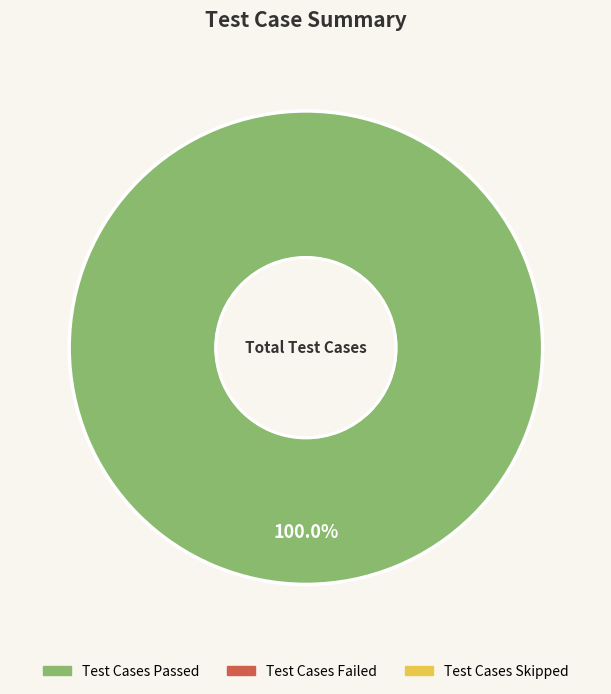

Is there a majority slice in this chart?

Yes